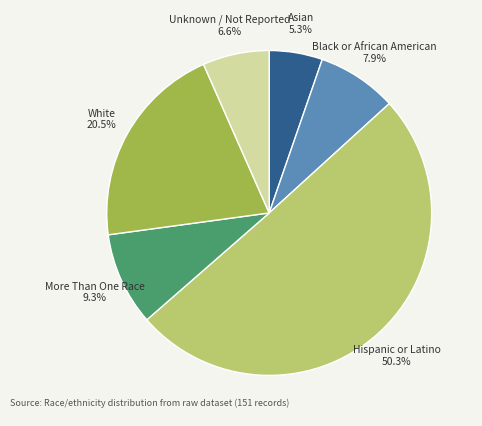

What percentage do Hispanic or Latino and Black or African American together represent?

58.3%